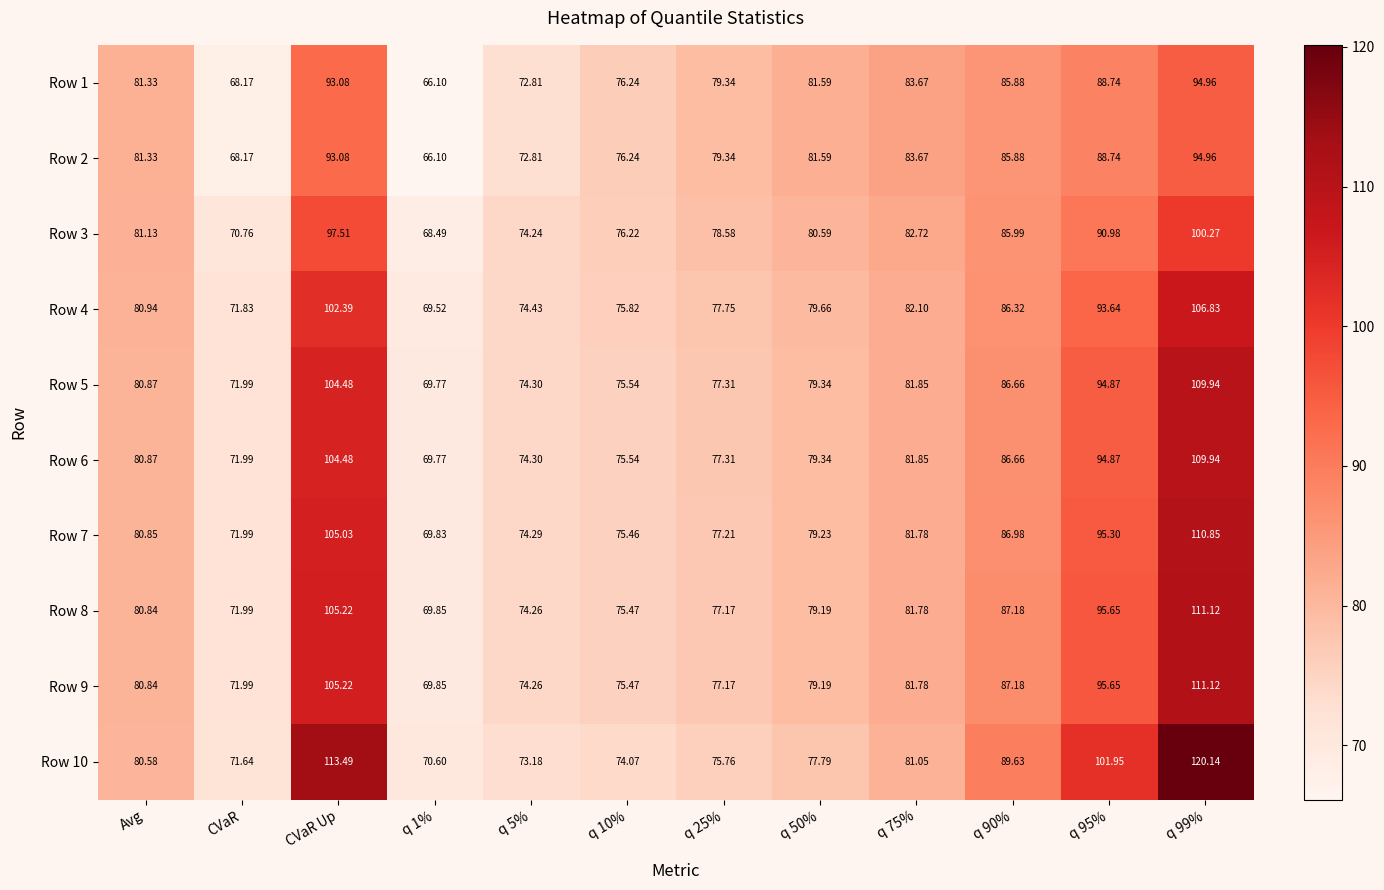

Is the value of Row 4 at q 10% greater than the value of Row 5 at q 1%?

Yes